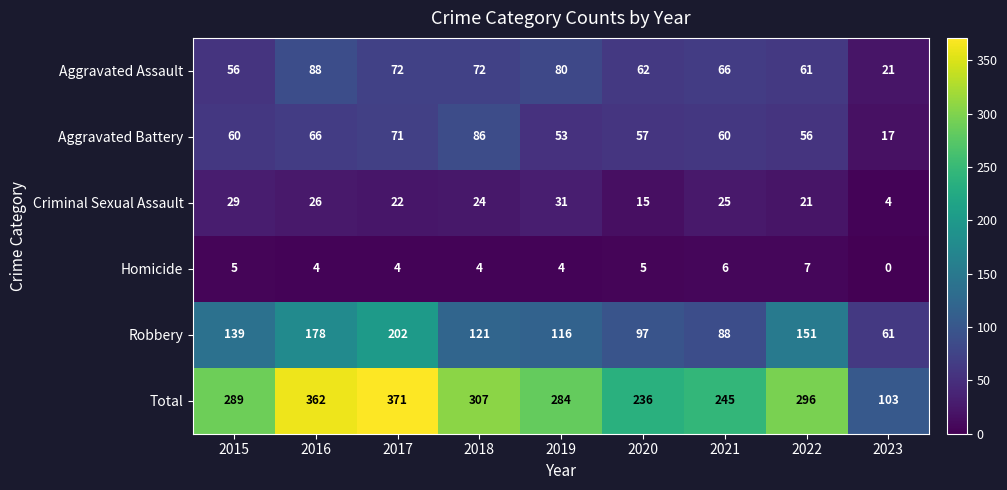

True or false: Homicide has a value of 4 at 2018.

True